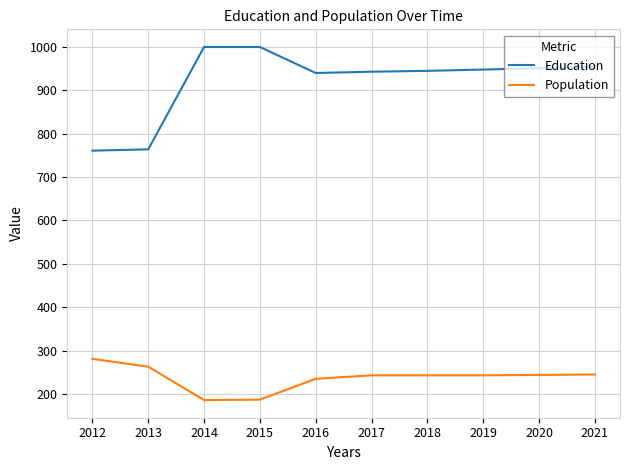

What is the difference between the maximum and minimum values in the Education series?

239